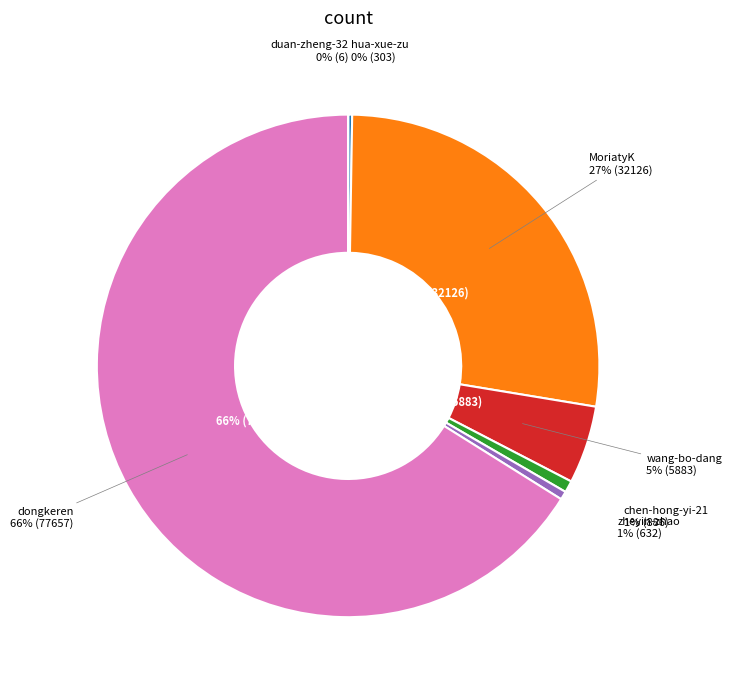

Is dongkeren the majority of the pie?

Yes